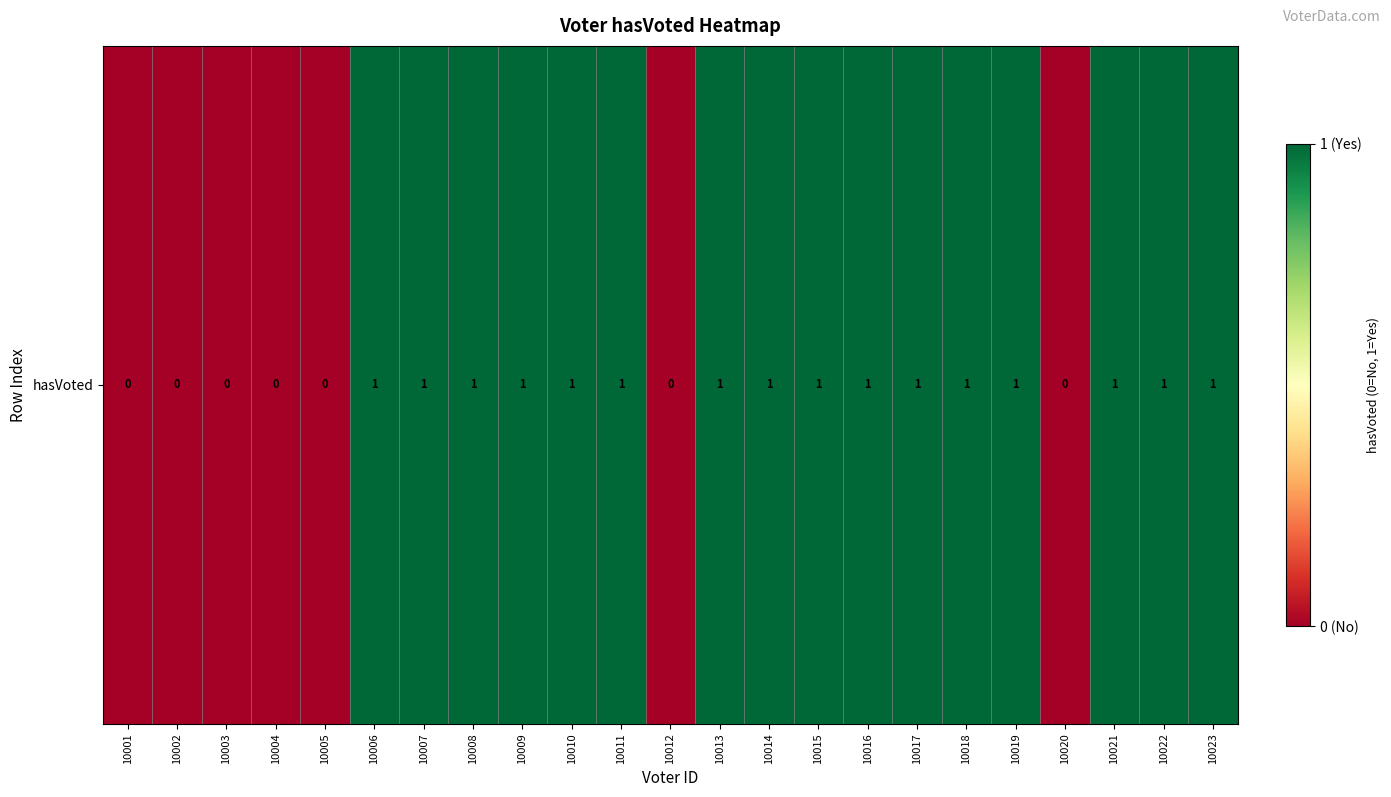

What is the change in value from 10007 to 10020?

-1